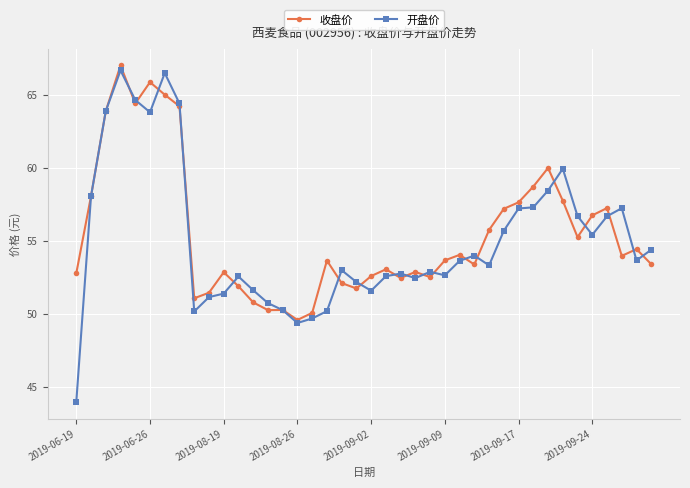

What are all the series names shown in the legend?

收盘价, 开盘价